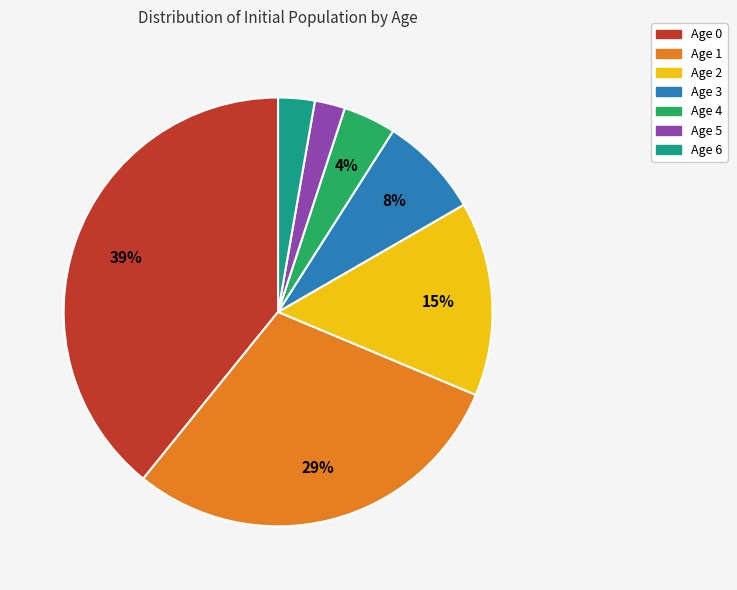

True or false: Age 2 accounts for 15% of the total.

True